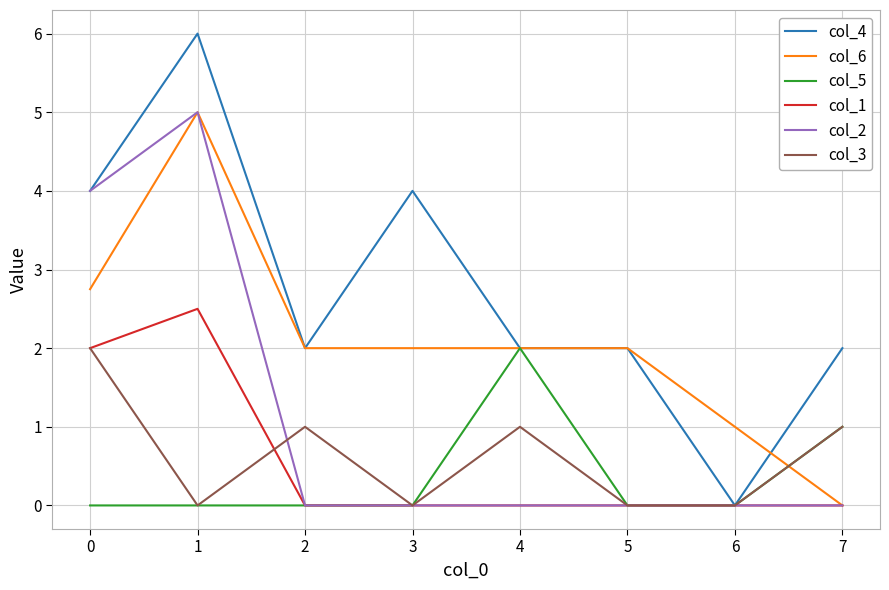

The value of col_2 at 4 is 1.6. True or false?

False